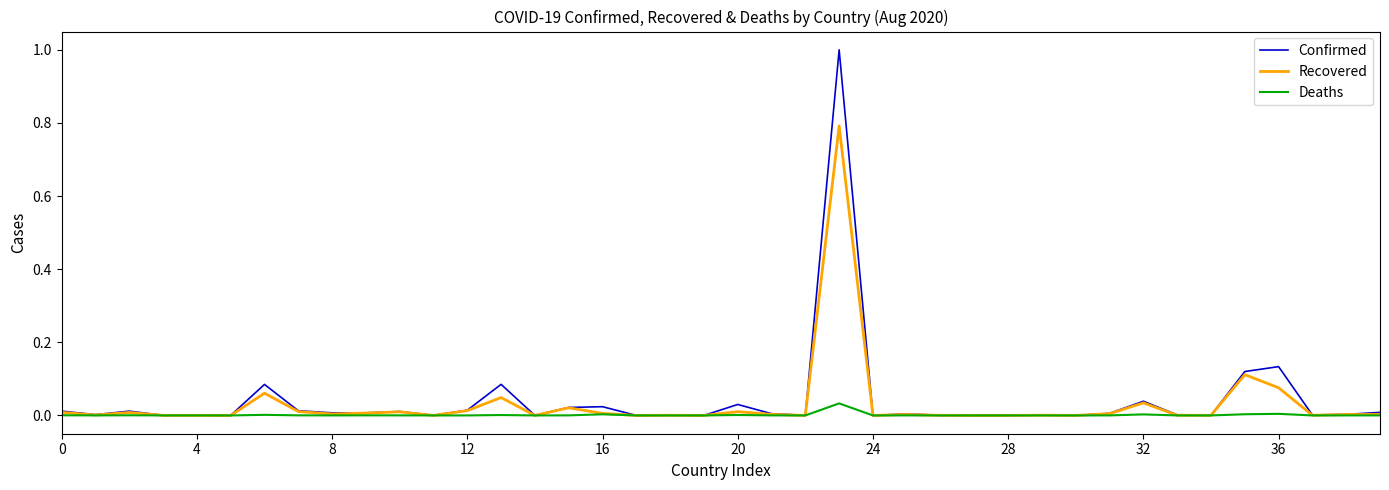

Rank the series by their maximum value, from lowest to highest.

Deaths, Recovered, Confirmed